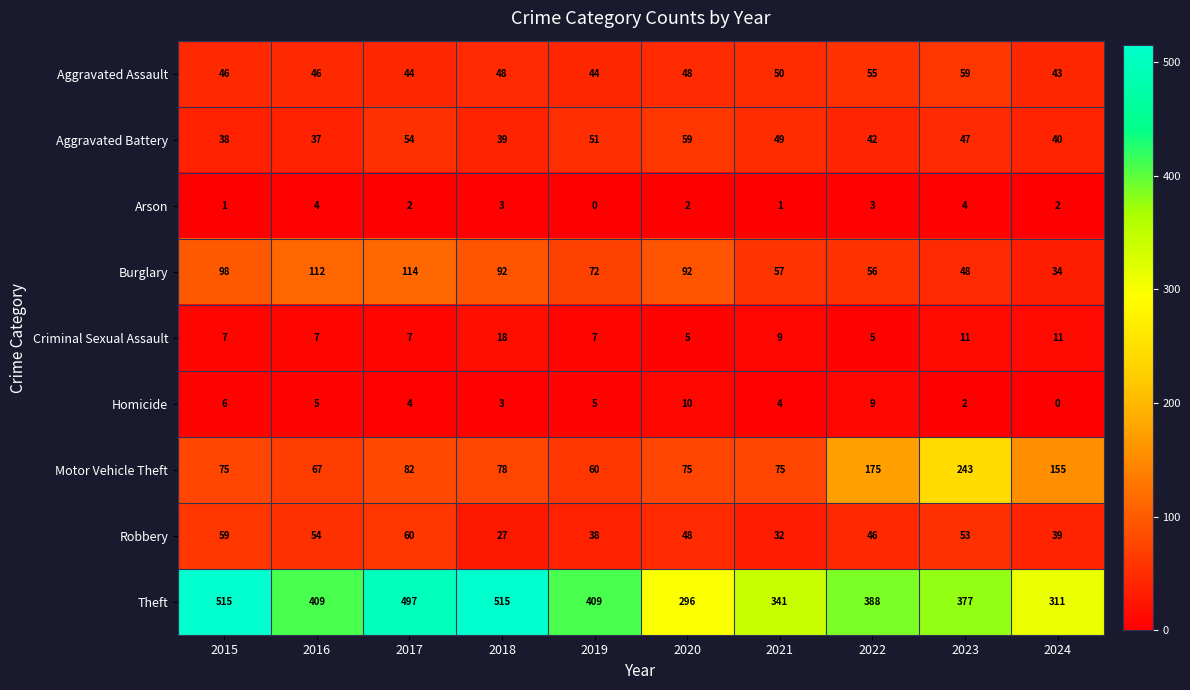

What is the minimum value for Criminal Sexual Assault?

5